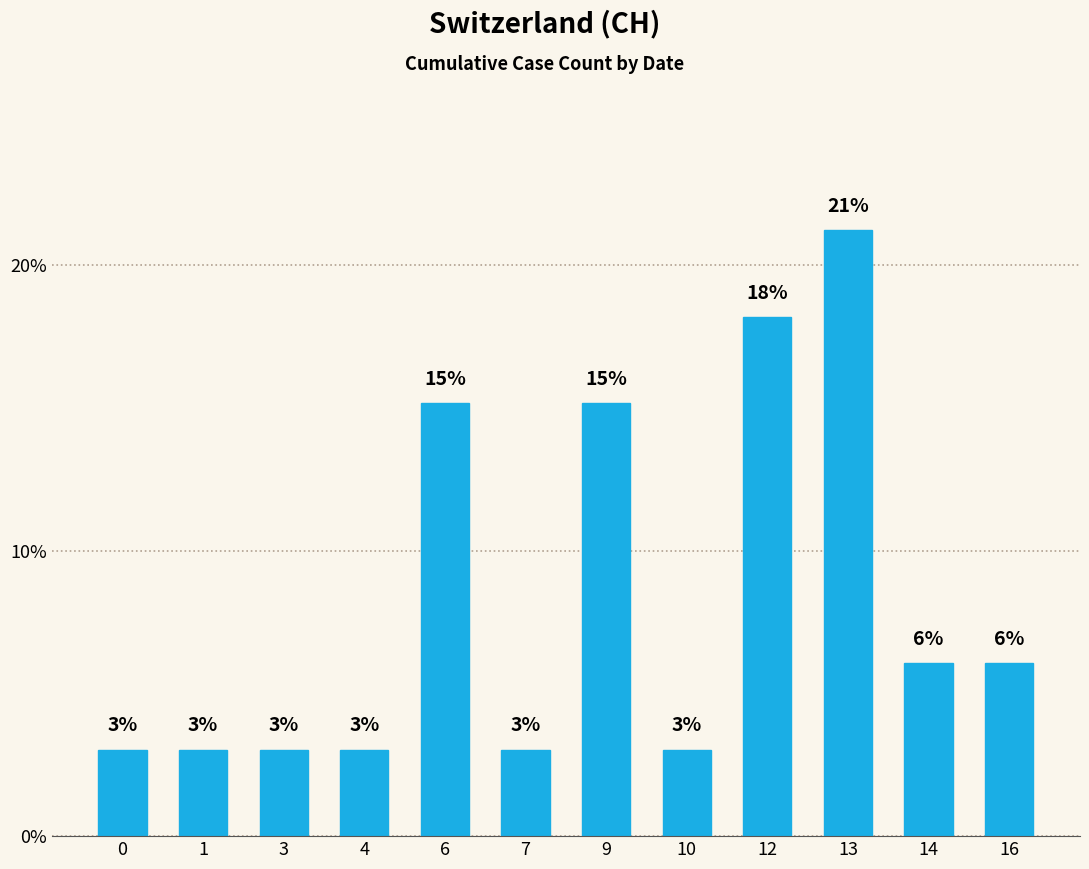

At which category does the chart reach its peak across all series?

13